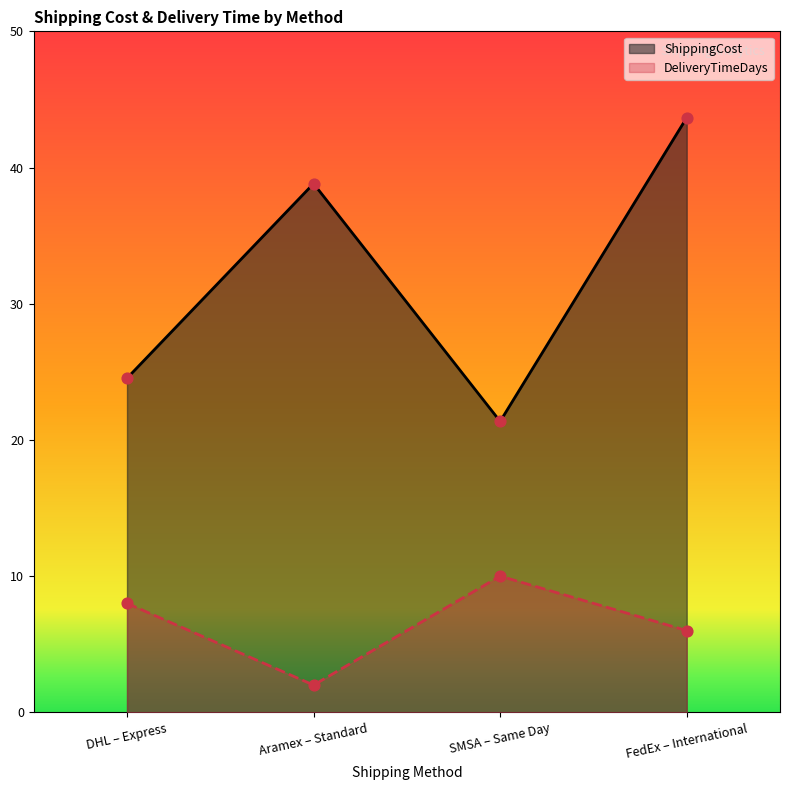

What is the total value across all series at FedEx – International?

49.7